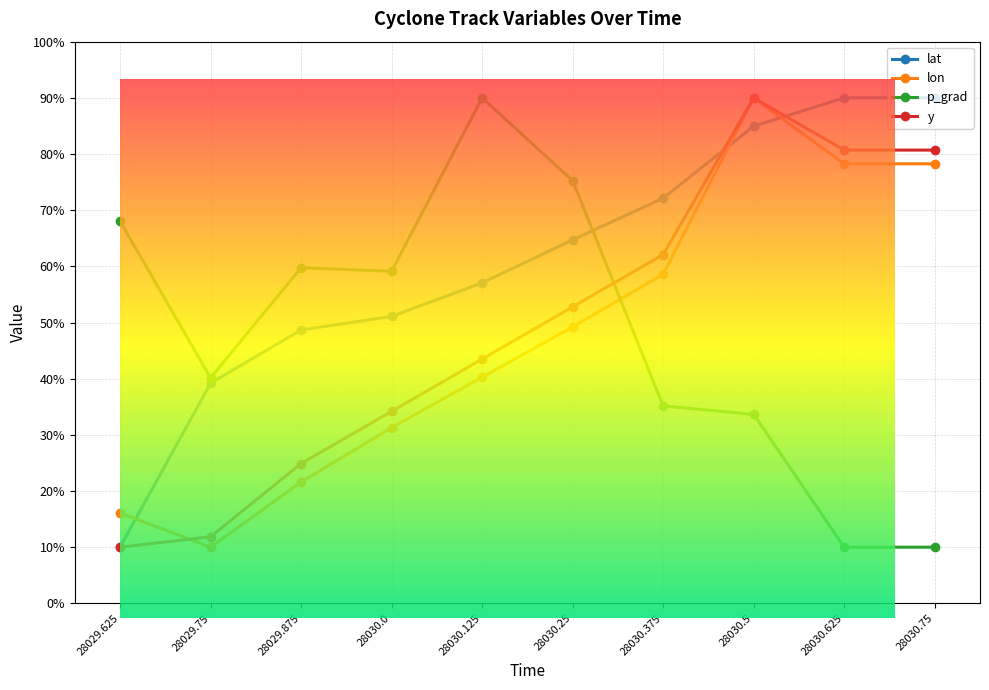

How many intersections are there between p_grad and lat?

1